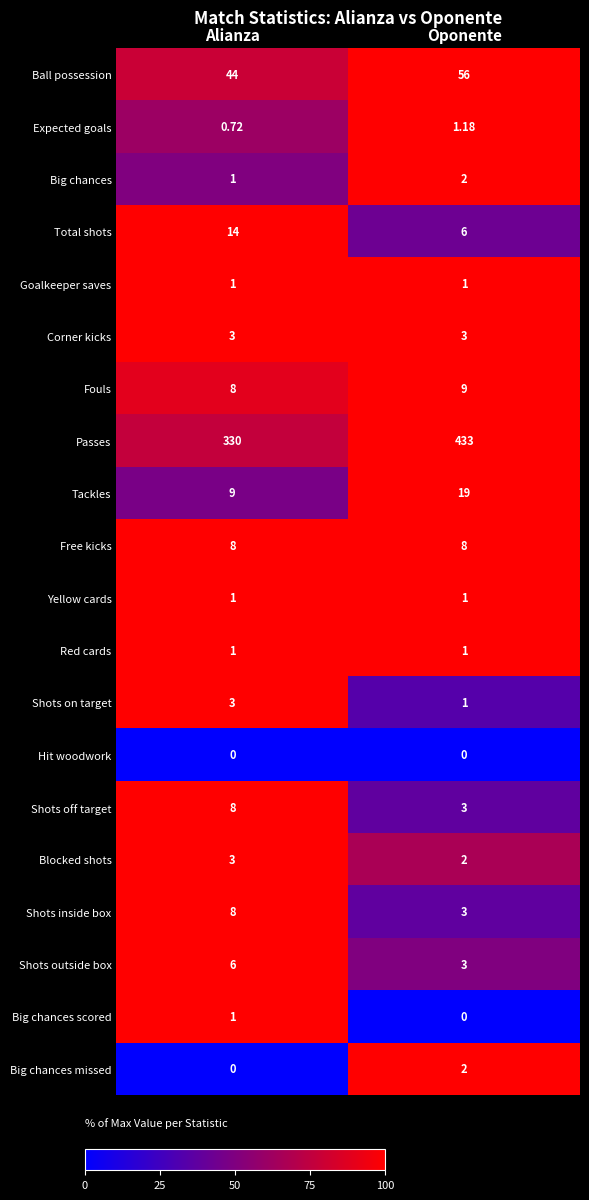

Which series has the widest spread of values?

Passes